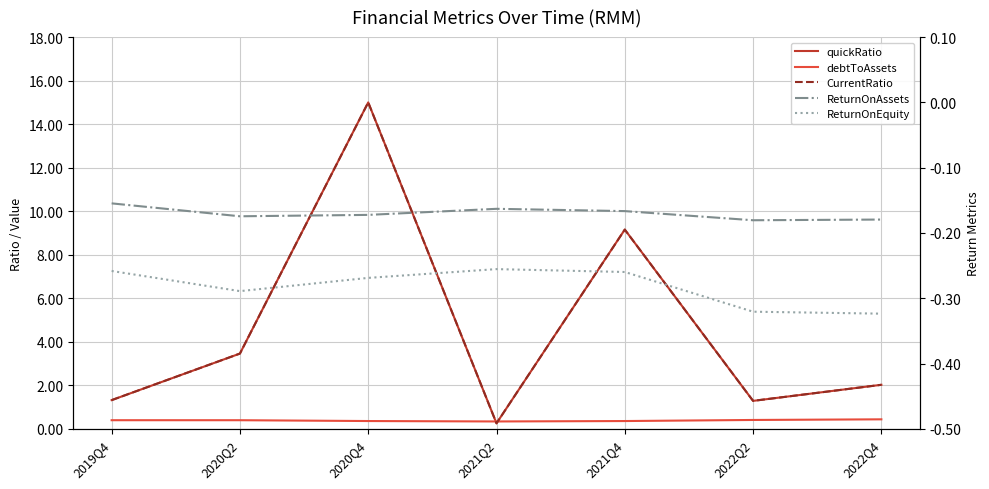

What is the sum of all ReturnOnAssets values?

-1.2